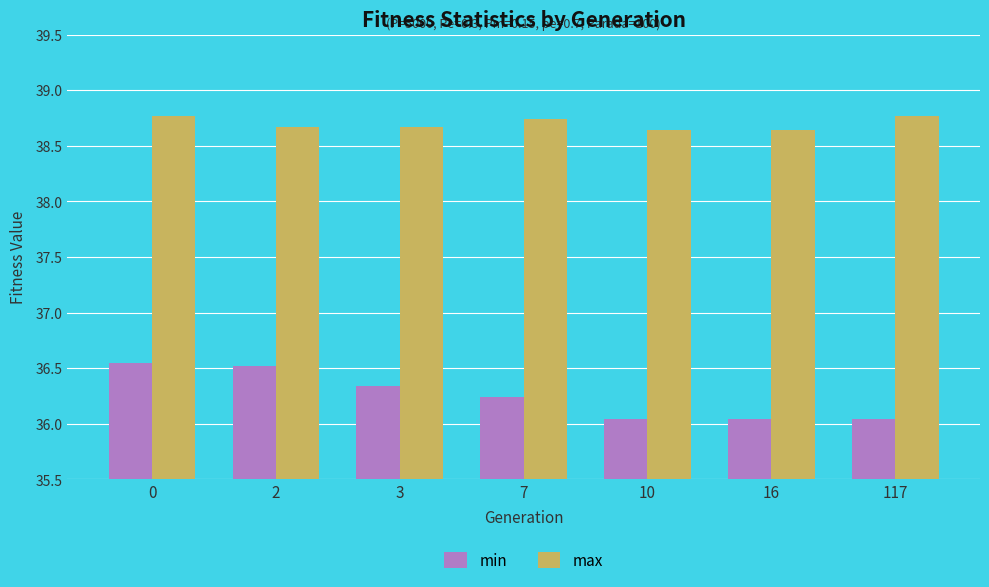

What is the difference between the maximum and second lowest values in the max series?

0.1